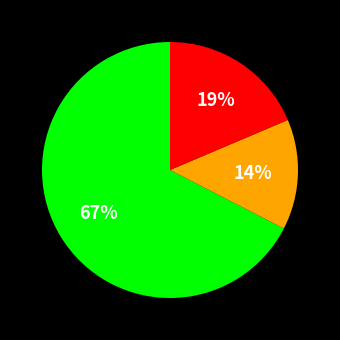

How many segments does this pie chart have?

3